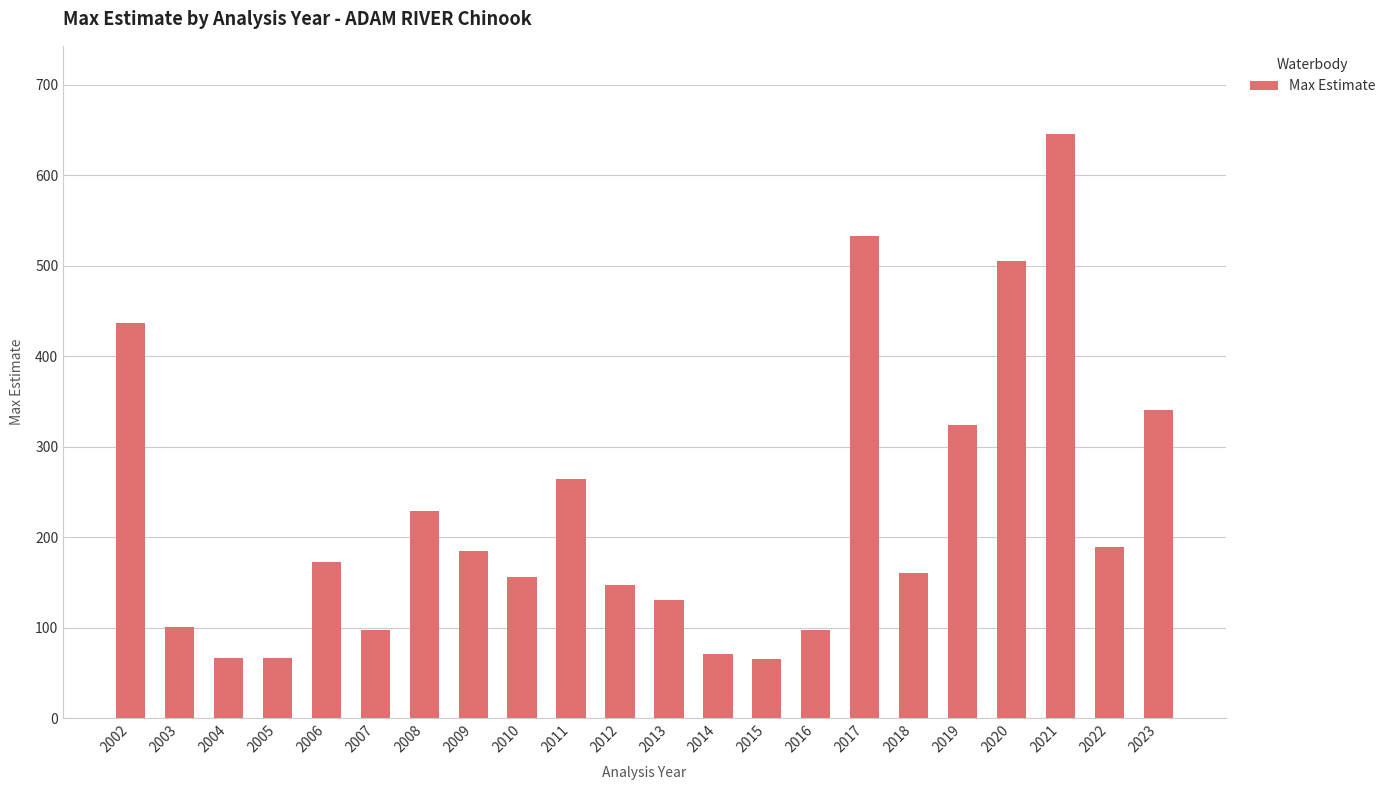

True or false: the data shows 229 at 2008.

True